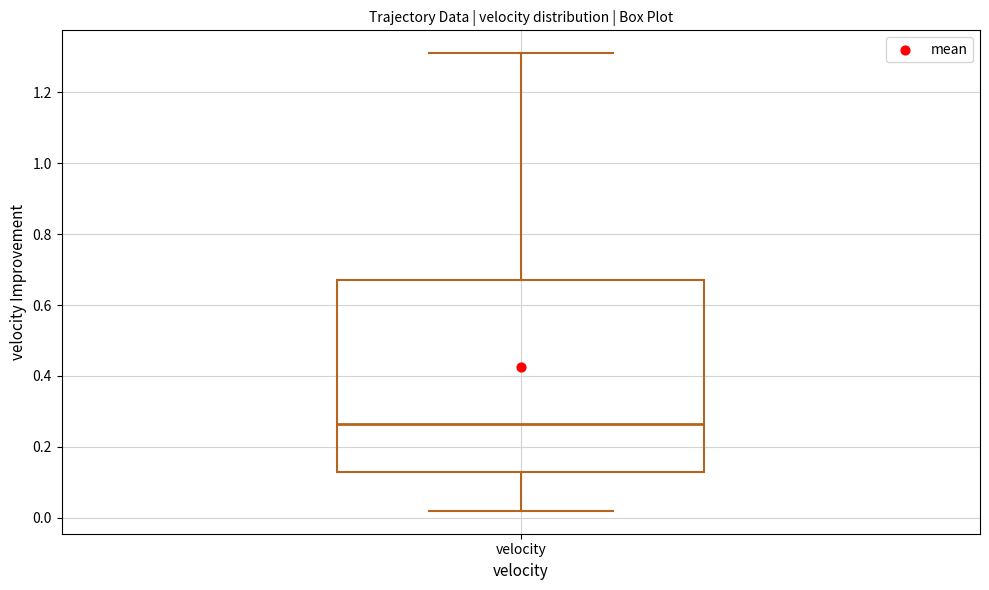

Where does the lower whisker of the box for velocity end on the y-axis? The values are not printed on the chart, so give them approximately, as read against the axis.

0.02